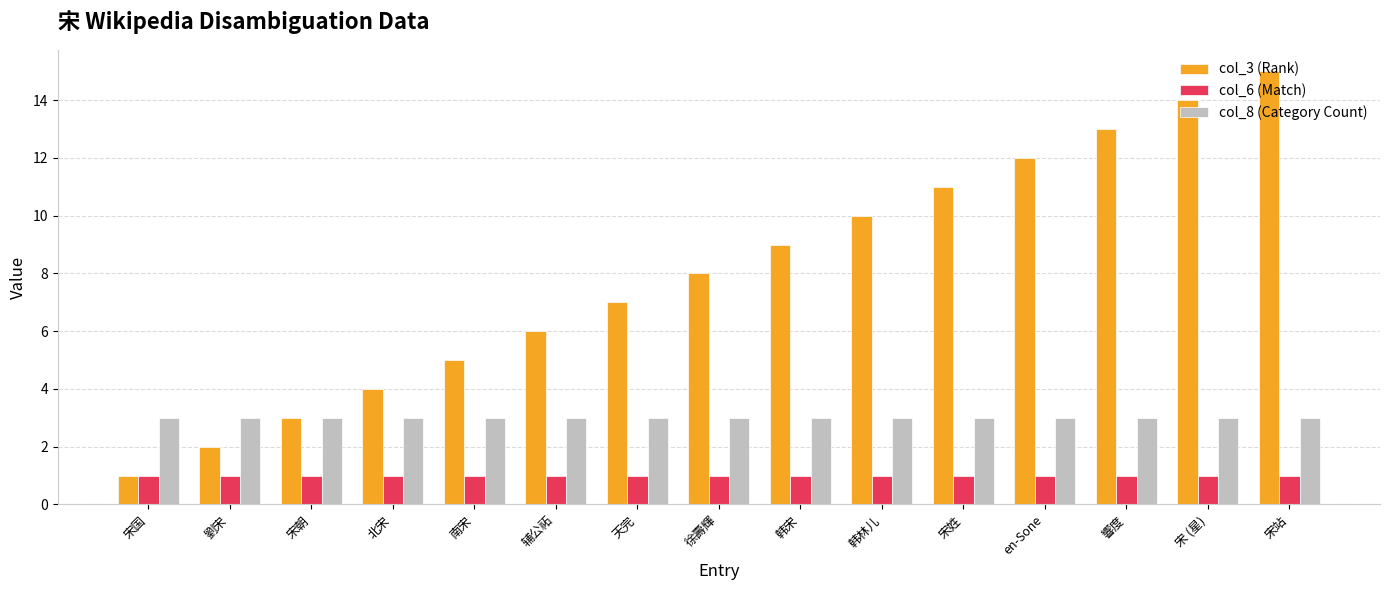

What position from the right is 宋国?

15